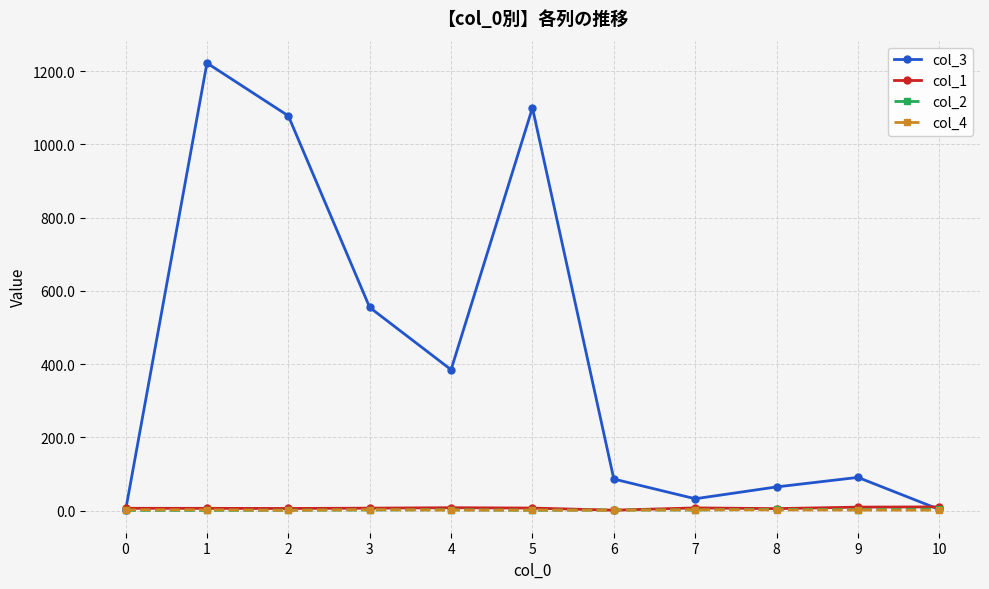

Which series has the largest total across all categories?

col_3